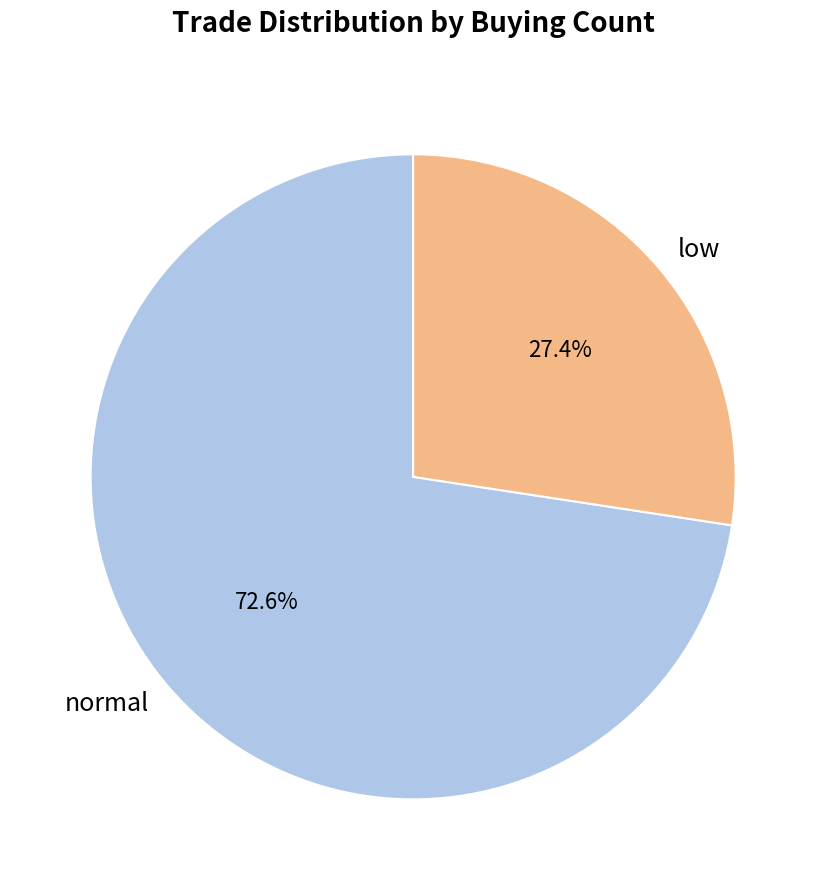

Which has a higher value, normal or low?

normal